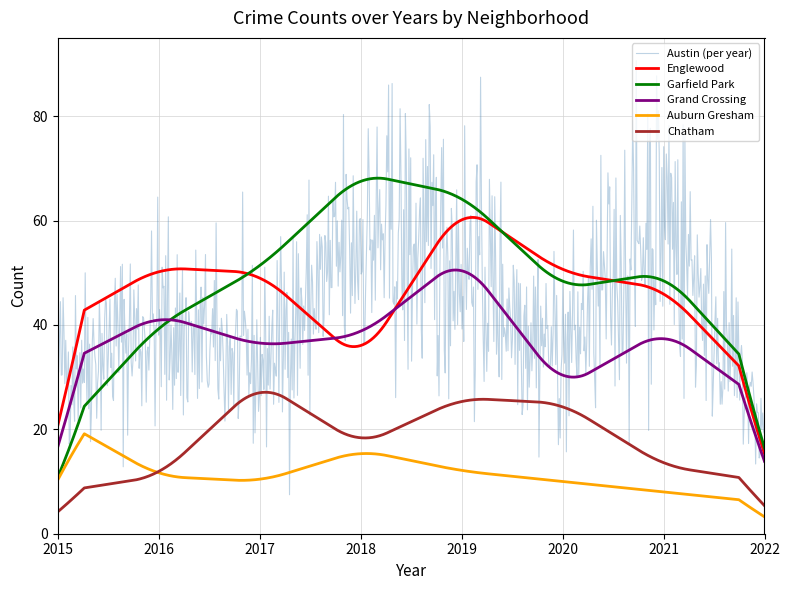

True or false: Grand Crossing and Chatham cross at least once.

False